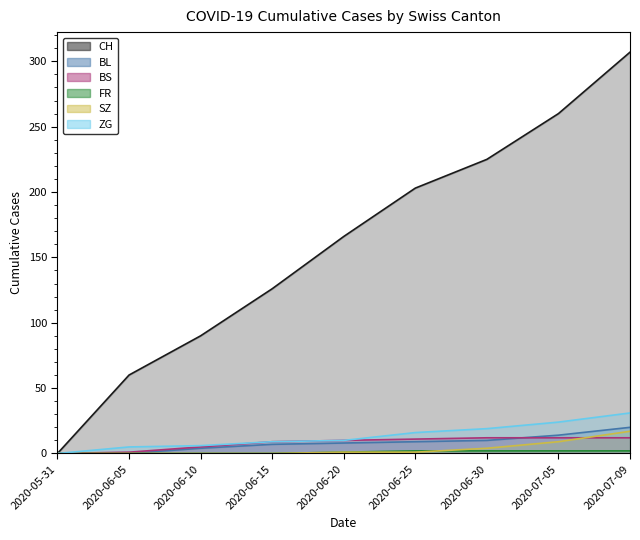

What is the value of the FR point at the 8th from the left?

2